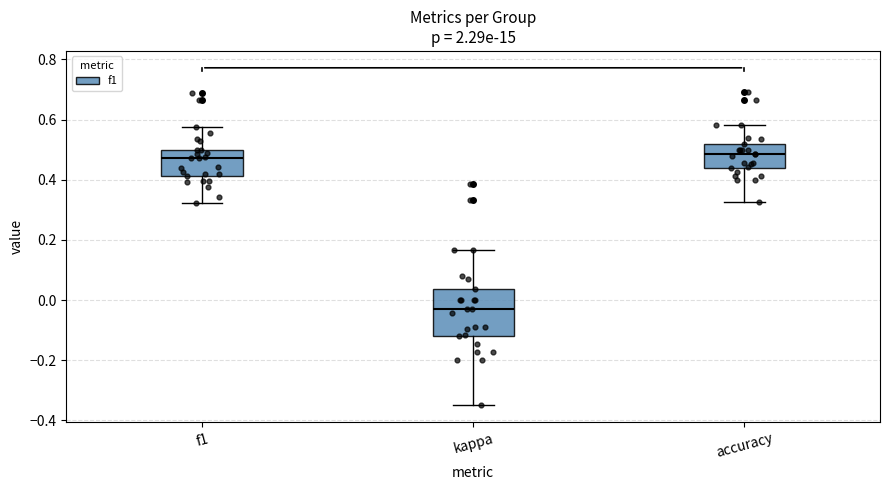

Reading left to right, read every box against the y-axis: the position of its median line, the range the box covers, and the ends of its whiskers. The values are not printed on the chart, so give them approximately, as read against the axis.

f1: median 0.48, box 0.42 to 0.50, whiskers 0.32 to 0.58
kappa: median -0.04, box -0.12 to 0.04, whiskers -0.34 to 0.16
accuracy: median 0.48, box 0.44 to 0.52, whiskers 0.32 to 0.58